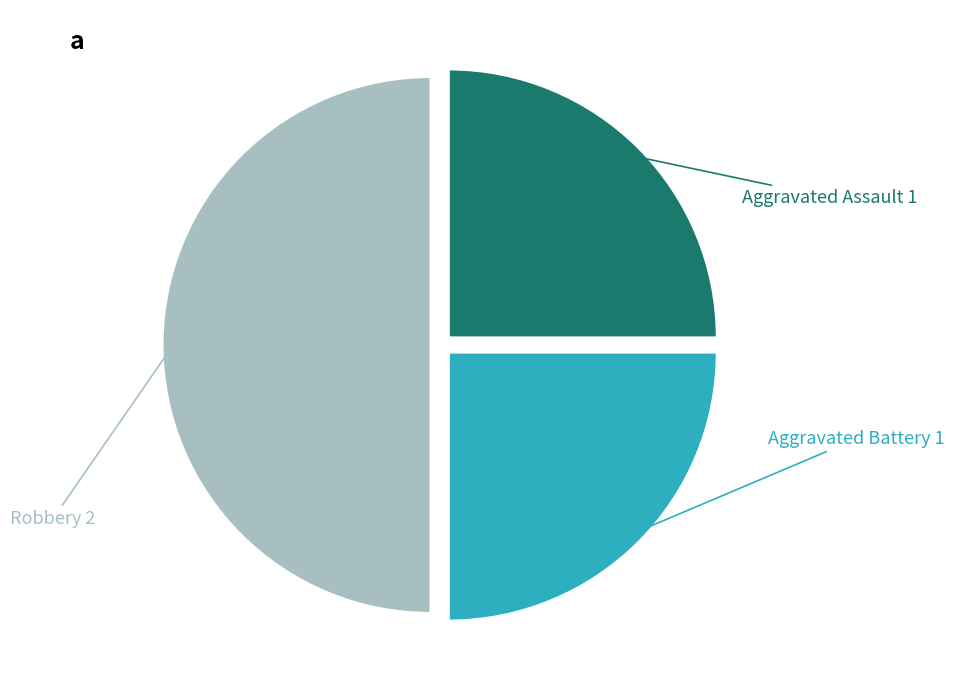

Approximately how many times larger is the value at Robbery compared to Aggravated Battery?

2.0